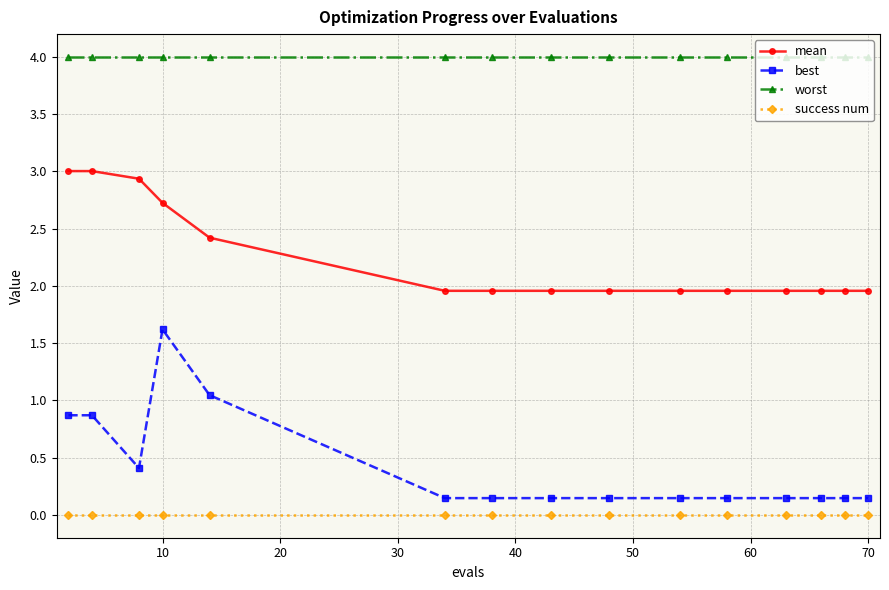

Does the chart have visible grid lines?

Yes